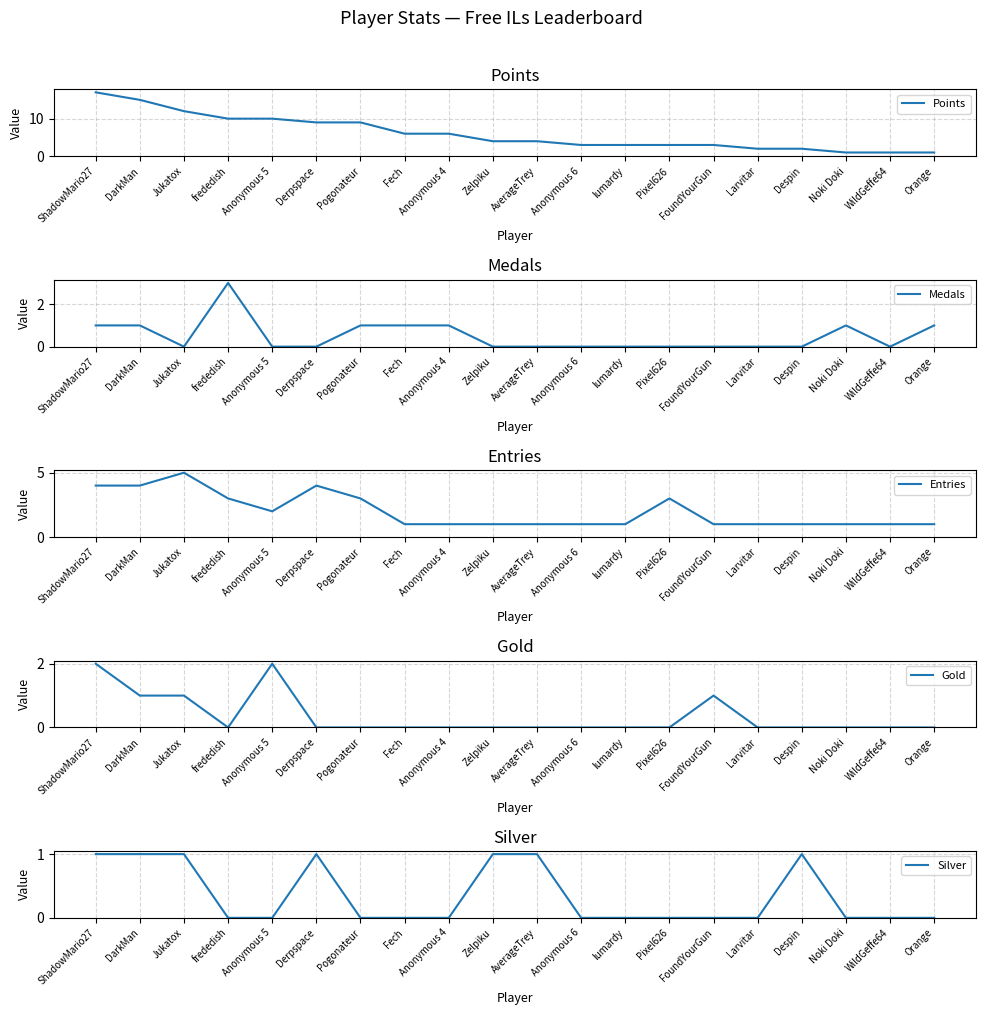

What is the greatest value displayed?

17